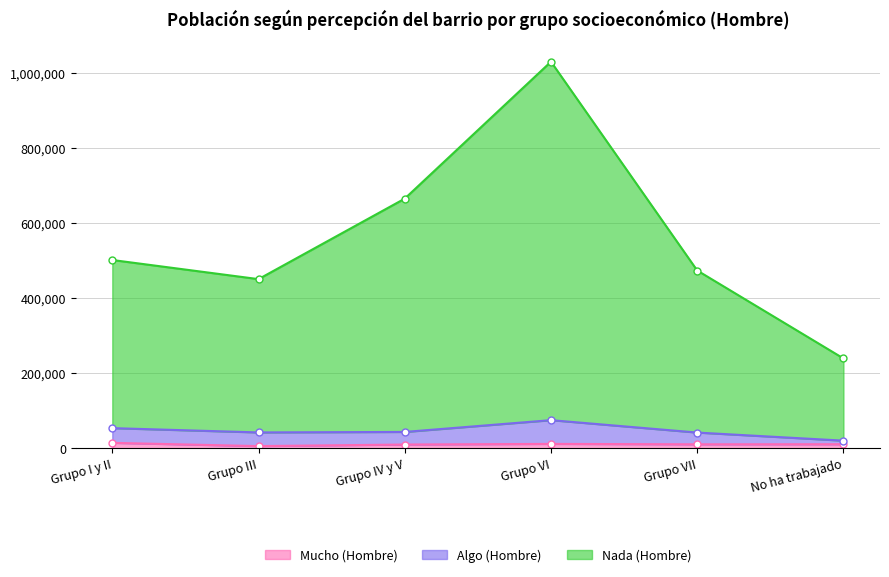

Rank the categories by Mucho (Hombre) value from lowest to highest.

Grupo III, Grupo IV y V, Grupo VII, No ha trabajado, Grupo VI, Grupo I y II